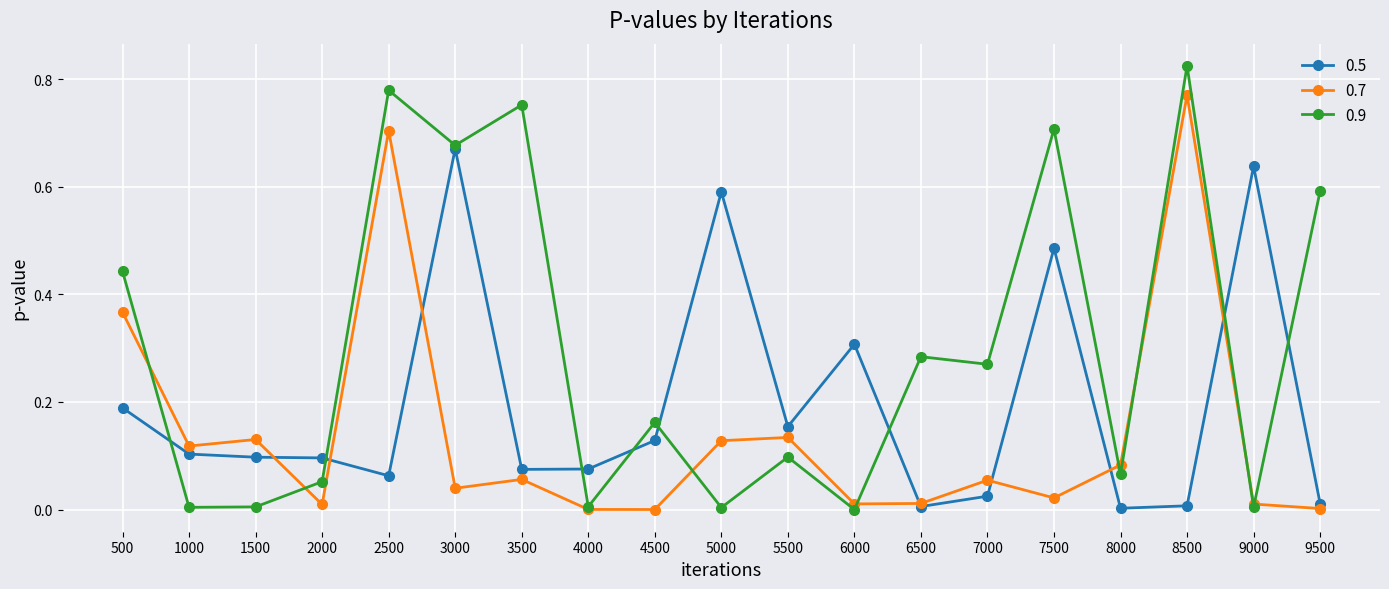

Between which two adjacent categories do 0.7 and 0.5 first intersect?

1500 and 2000